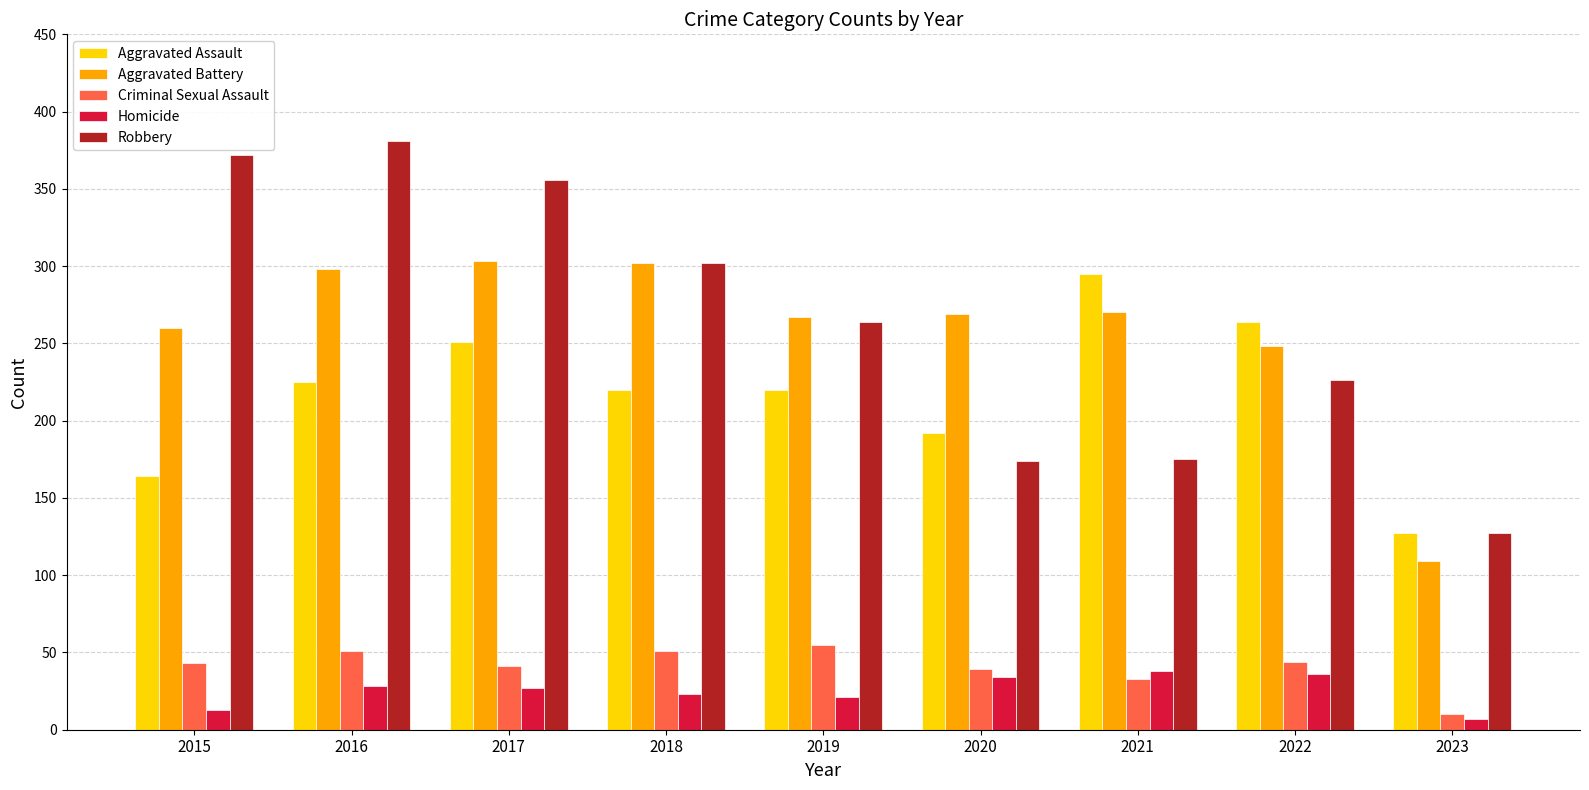

What is the sum of all Robbery values?

2377